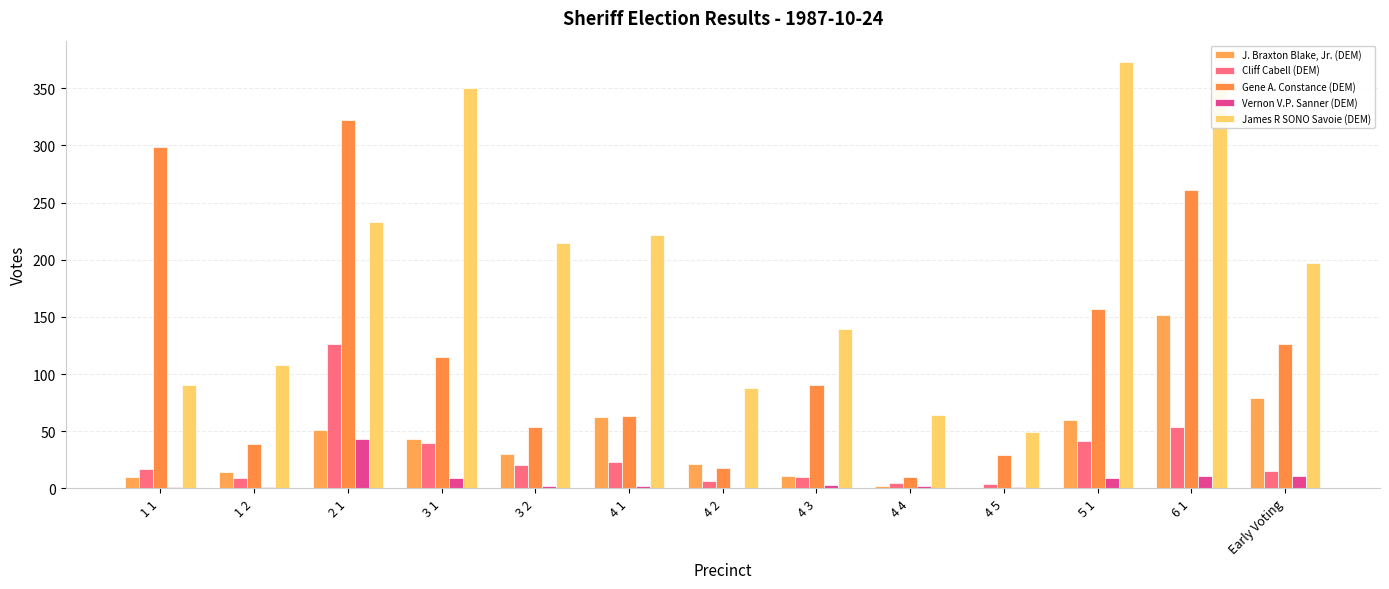

Read the Gene A. Constance (DEM) value at 3 2.

54